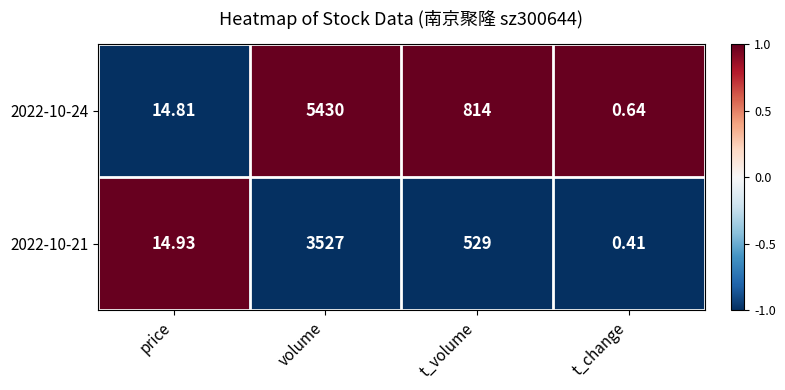

List the series in order of their peak value, highest first.

2022-10-24, 2022-10-21